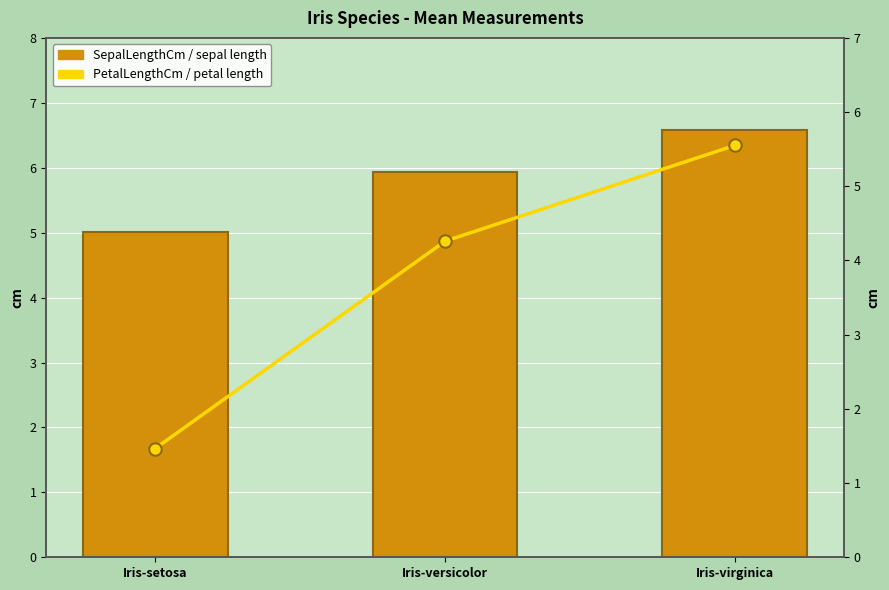

At how many categories does at least one series exceed 2?

3